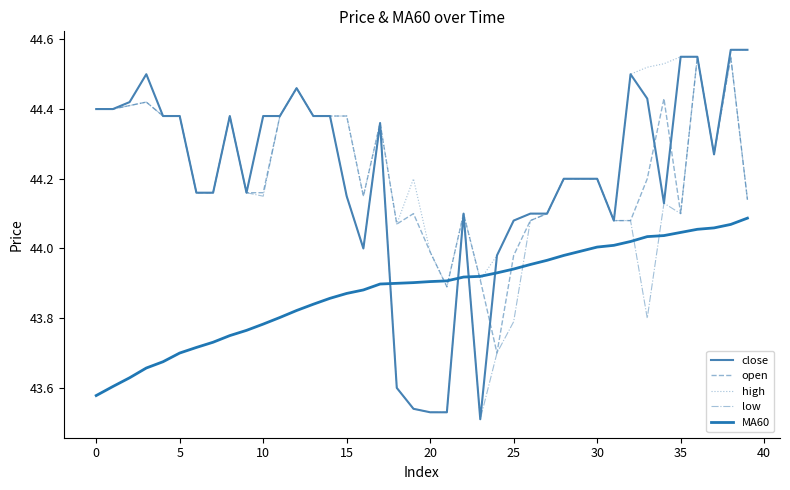

True or false: MA60 and close cross at least once.

True